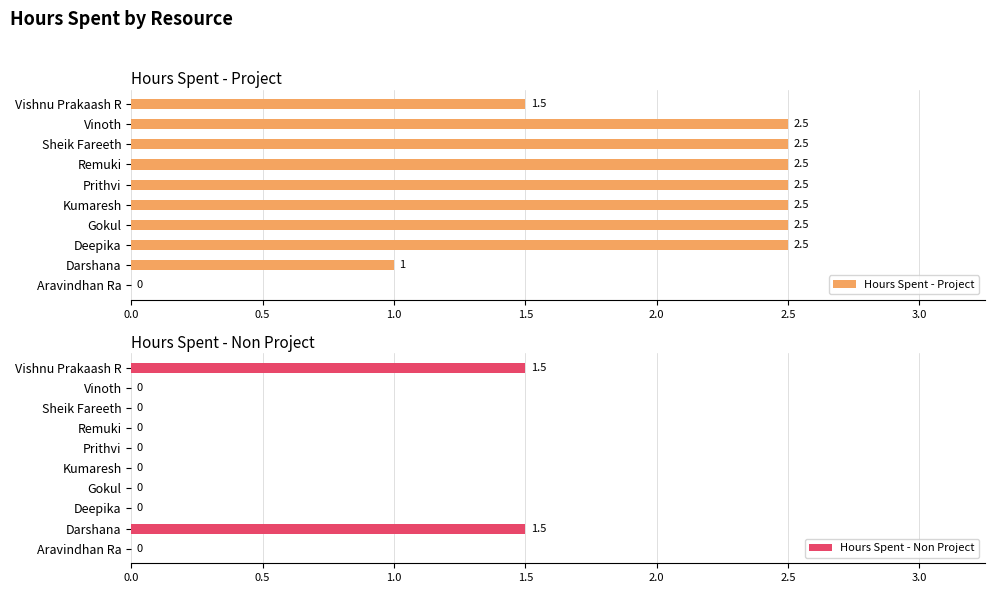

What are all the series names shown in the legend?

Hours Spent - Project, Hours Spent - Non Project